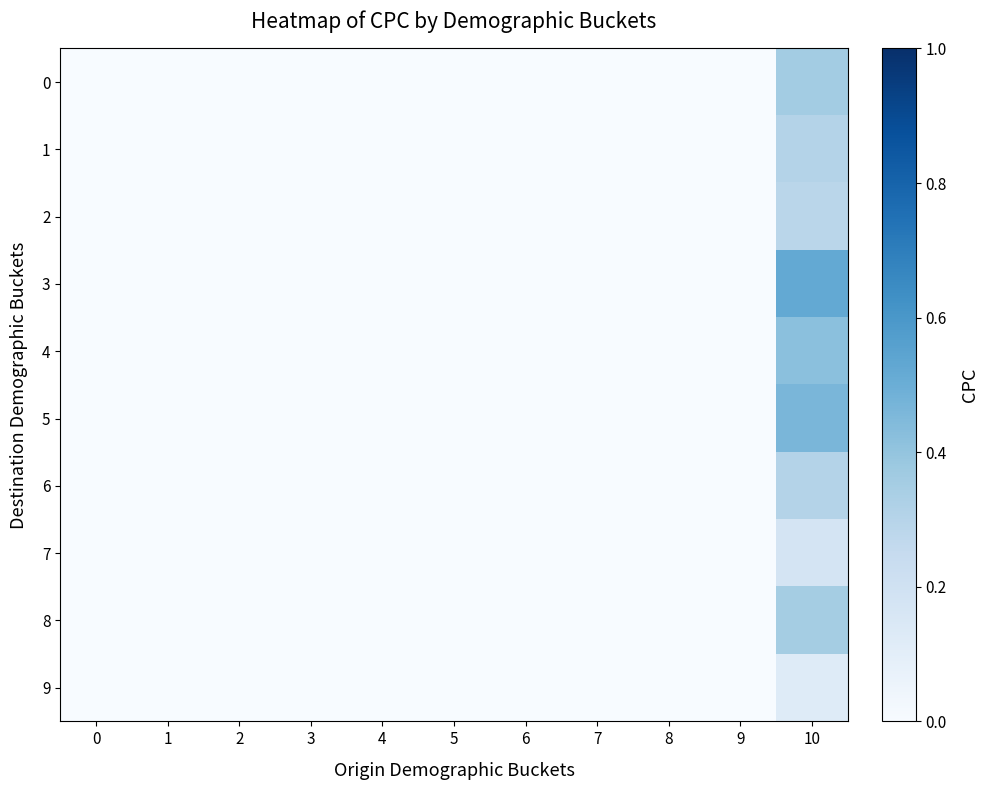

Which series has the largest total across all categories?

3